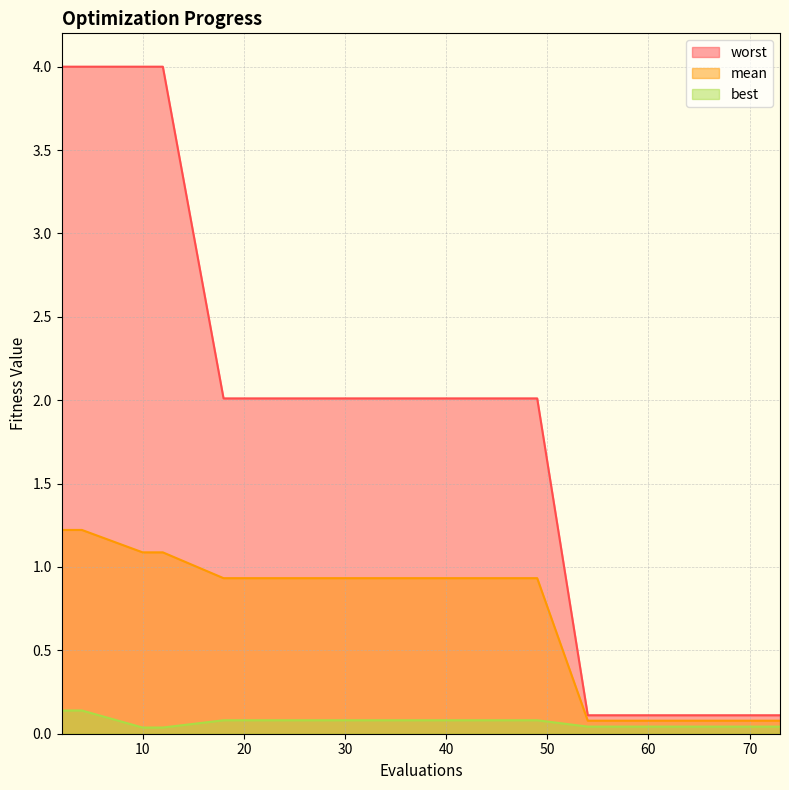

What is the difference between the maximum and second lowest values in the best series?

0.1